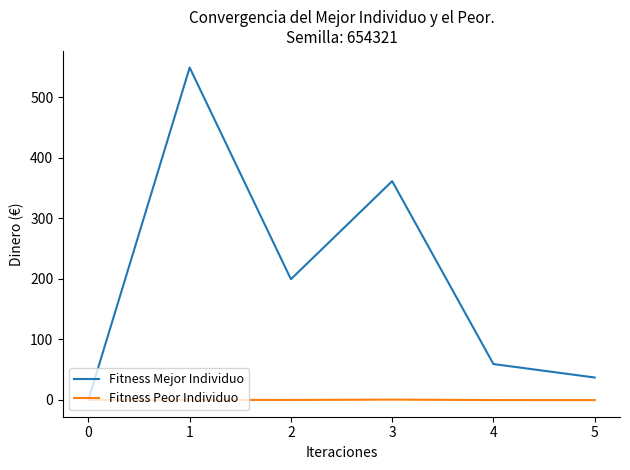

What is the sum of all Fitness Mejor Individuo values?

1204.8